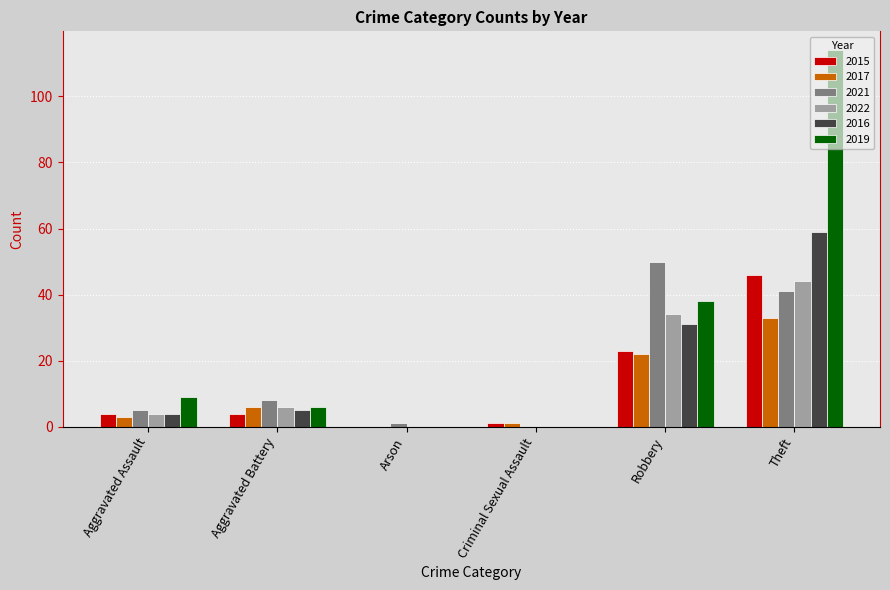

The 2019 series shows 65 at Robbery. True or false?

False